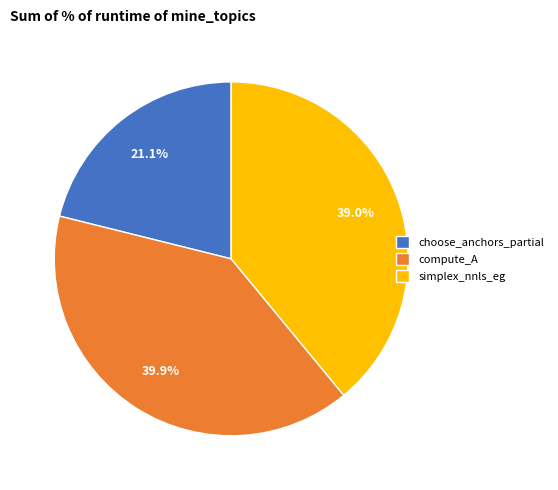

What percentage is the choose_anchors_partial slice, to the nearest percent?

21%